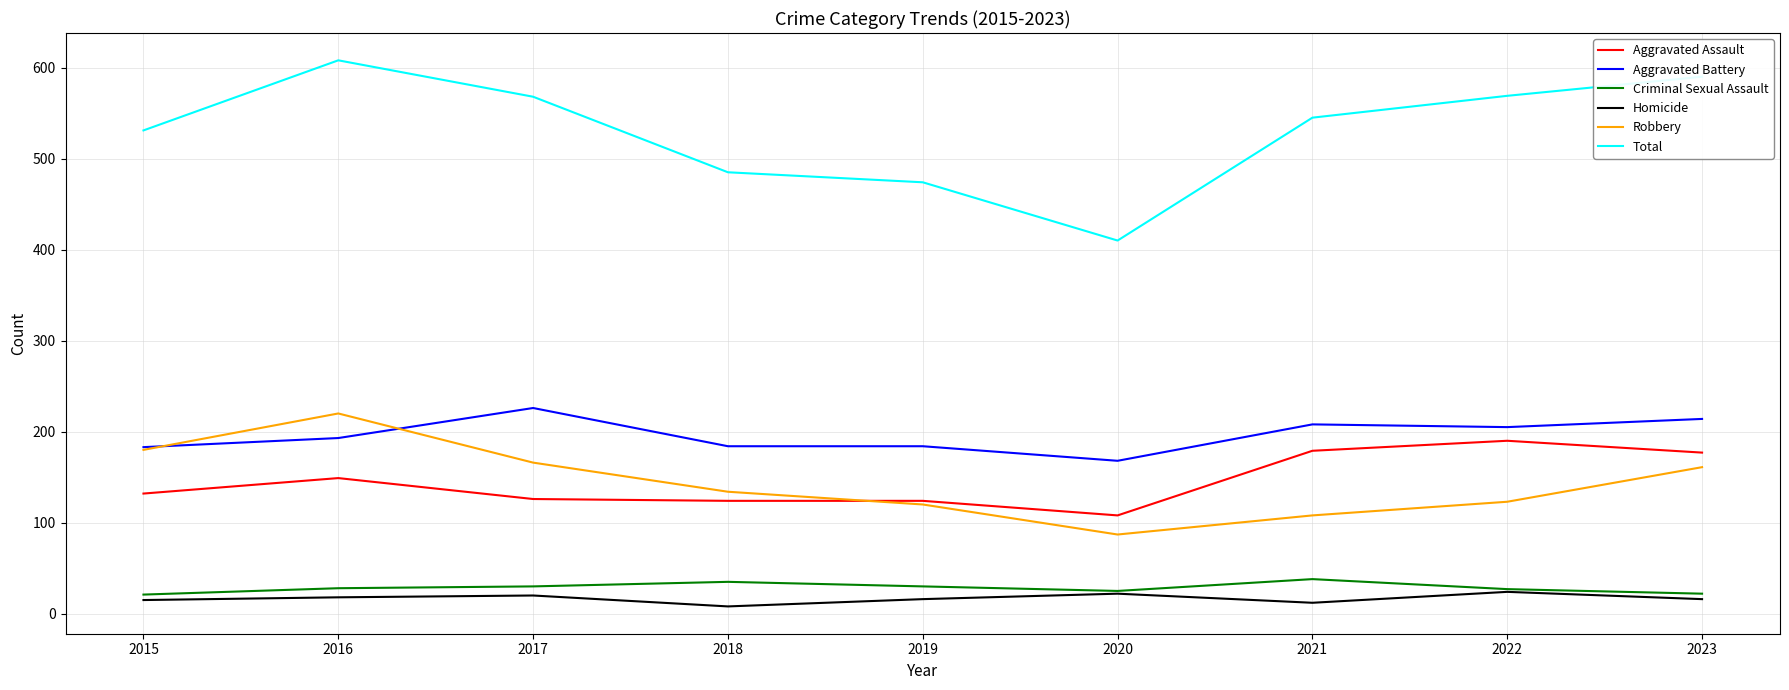

Which series has the widest spread of values?

Total